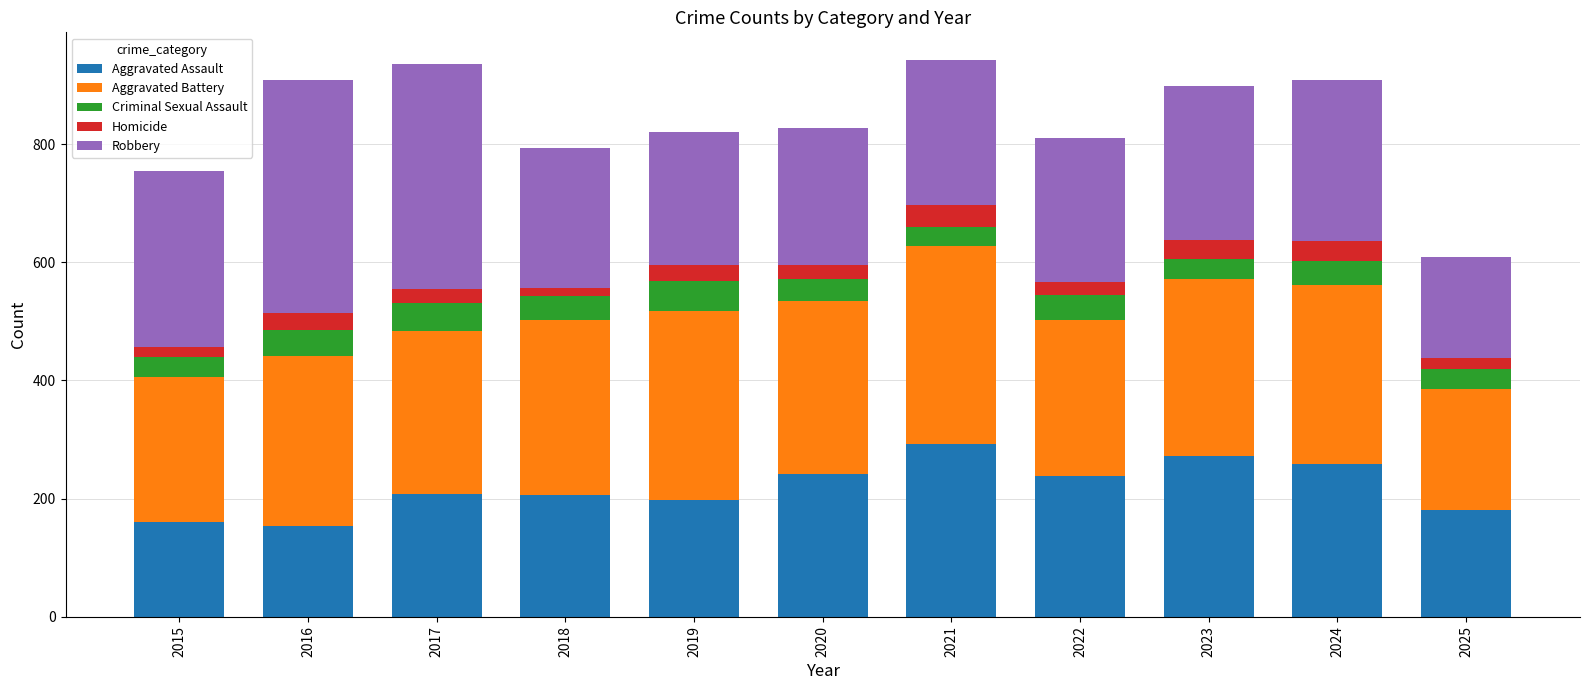

What are all the series names shown in the legend?

Aggravated Assault, Aggravated Battery, Criminal Sexual Assault, Homicide, Robbery